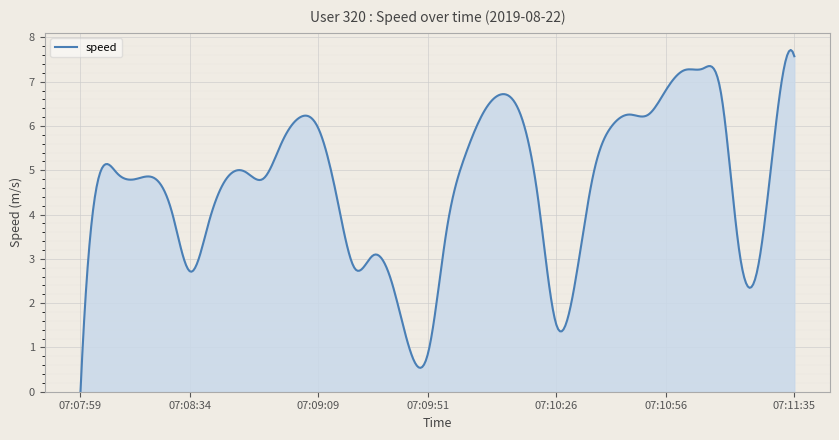

What is the maximum value shown in the chart?

7.7